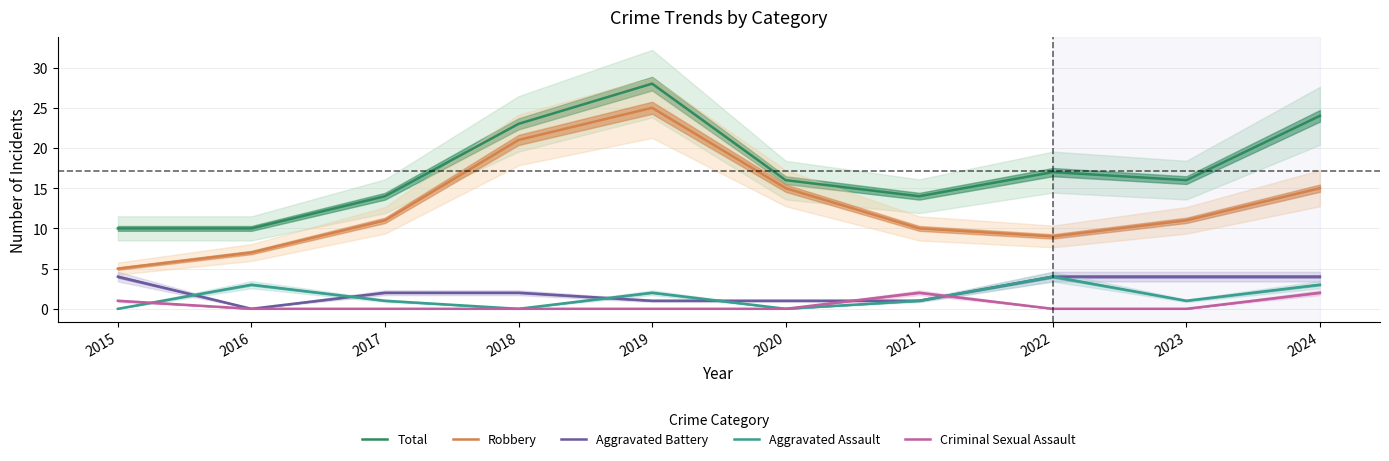

Which series has the largest range (max minus min)?

Robbery